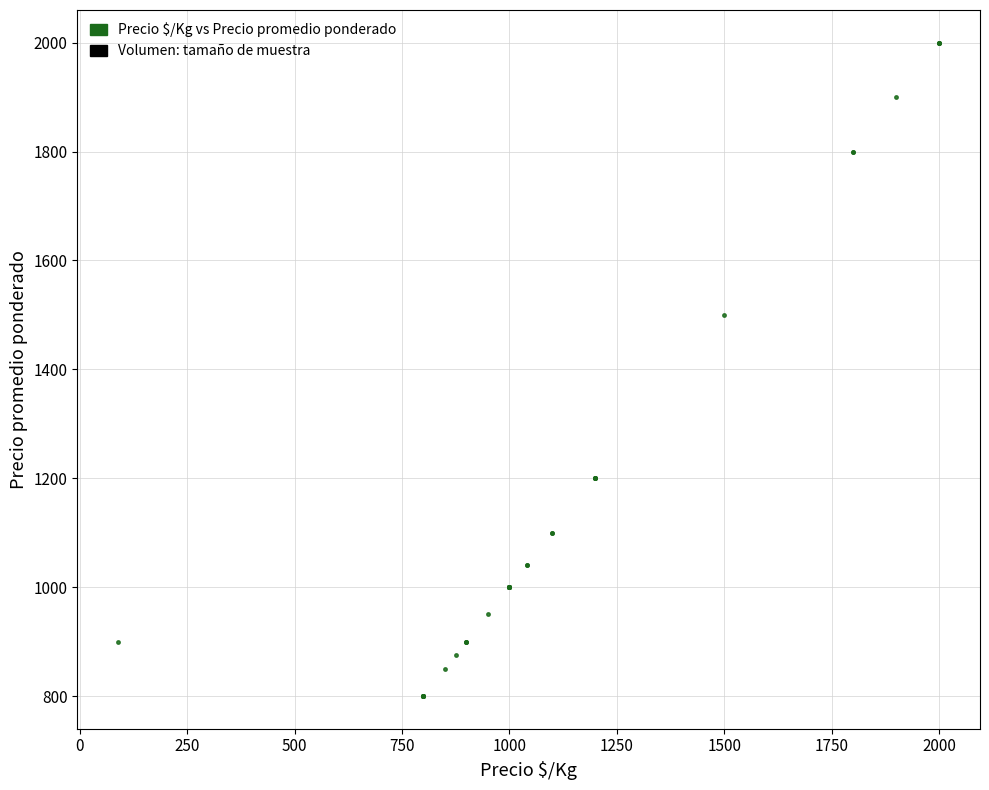

What Y value in the scatter plot is closest to 1400?

1500